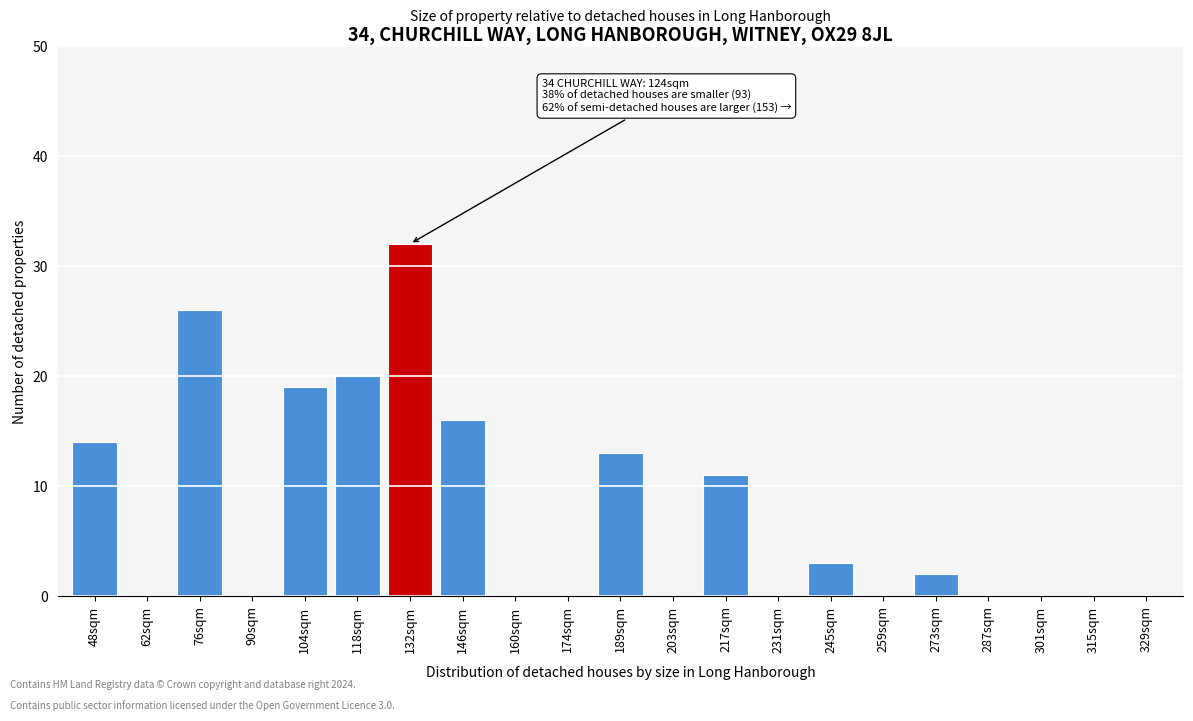

Reading left to right, transcribe all the data shown in this chart.

48sqm=14	62sqm=0	76sqm=26	90sqm=0	104sqm=19	118sqm=20	132sqm=32	146sqm=16	160sqm=0	174sqm=0	189sqm=13	203sqm=0	217sqm=11	231sqm=0	245sqm=3	259sqm=0	273sqm=2	287sqm=0	301sqm=0	315sqm=0	329sqm=0